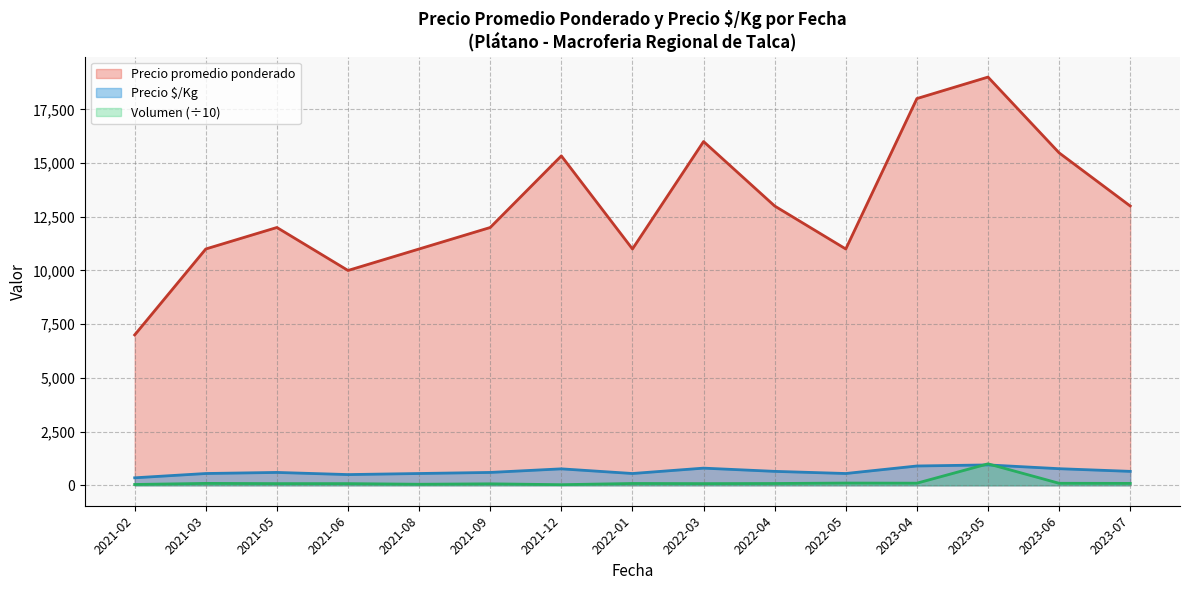

At how many categories does at least one series exceed 17954?

1